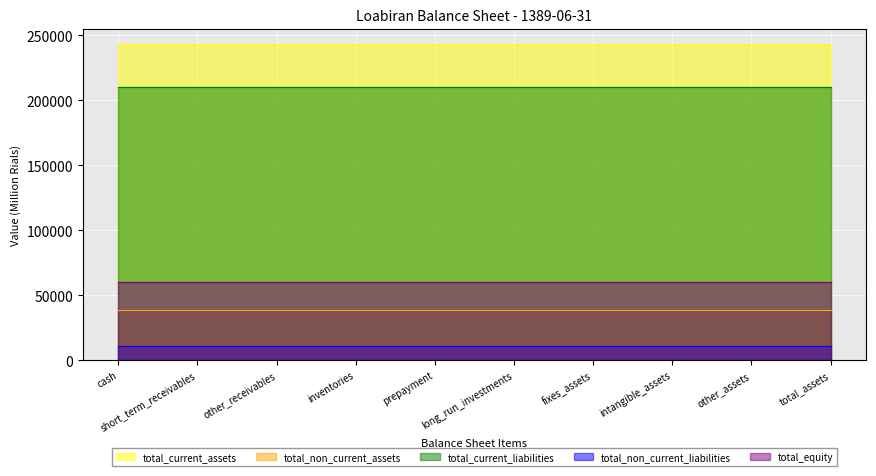

Read the total_non_current_liabilities value at cash.

11026